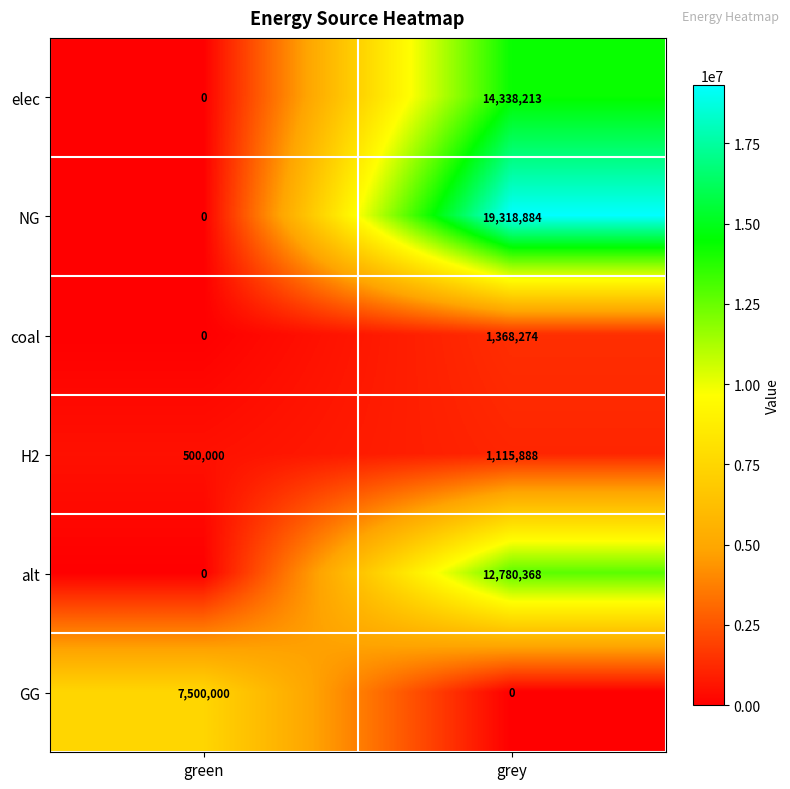

How many distinct data groups are displayed?

6